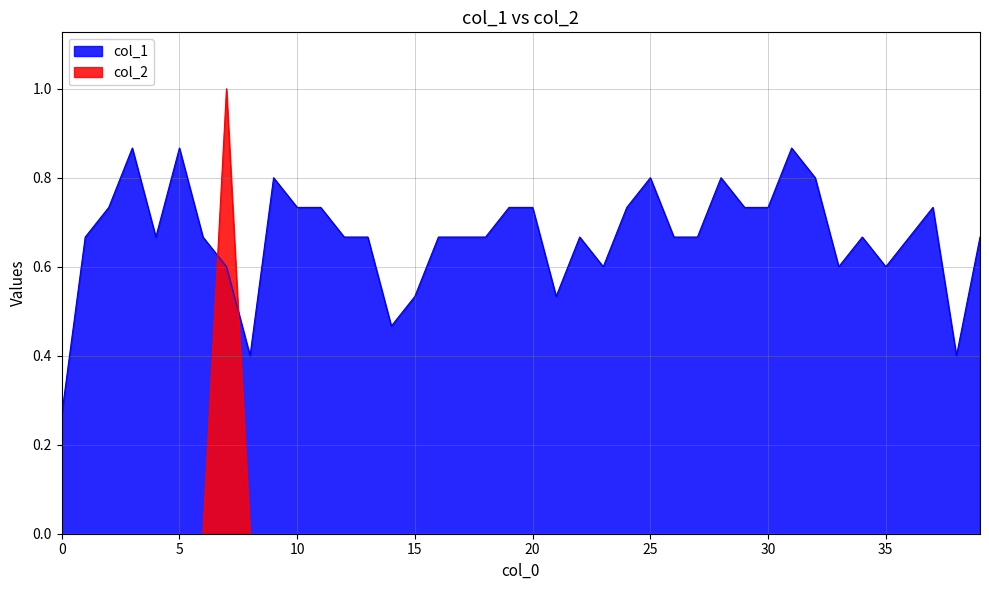

Where do col_2 and col_1 first cross each other?

6 and 7